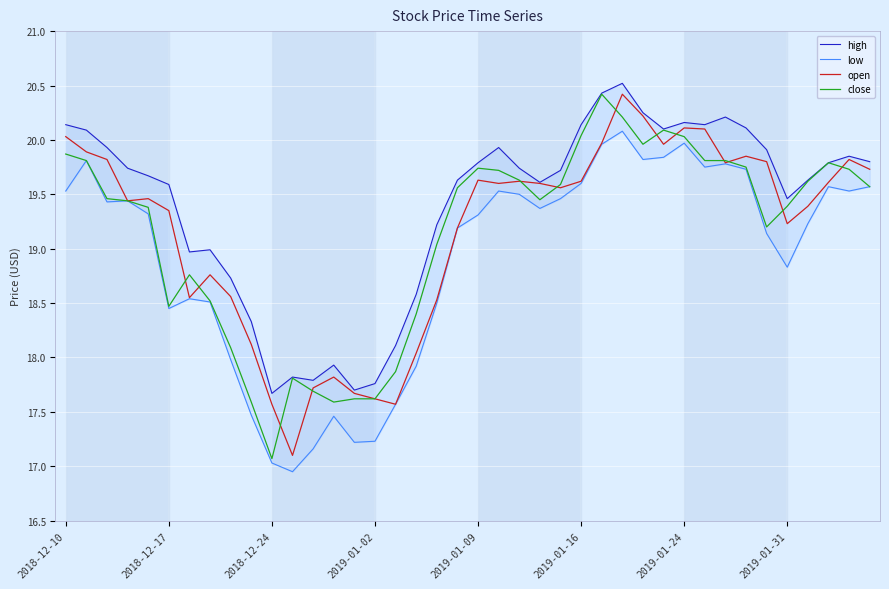

True or false: high and low cross at least once.

False